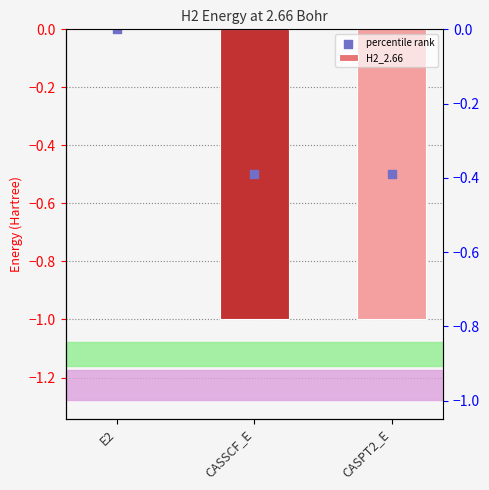

Which series contains the lowest Y value?

H2_2.66